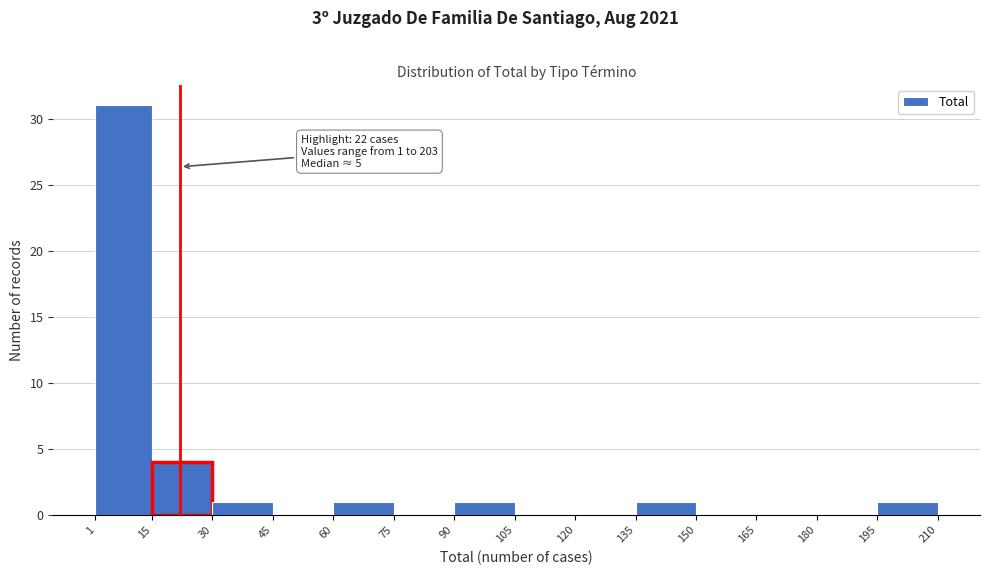

Over which range of the x-axis is the bar tallest?

1 to 15